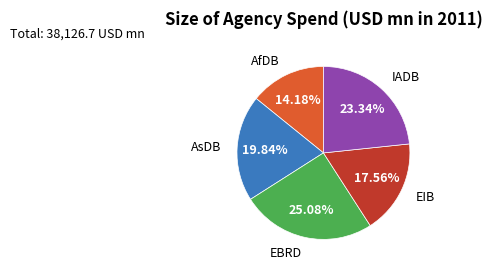

Does any single category account for the majority?

No